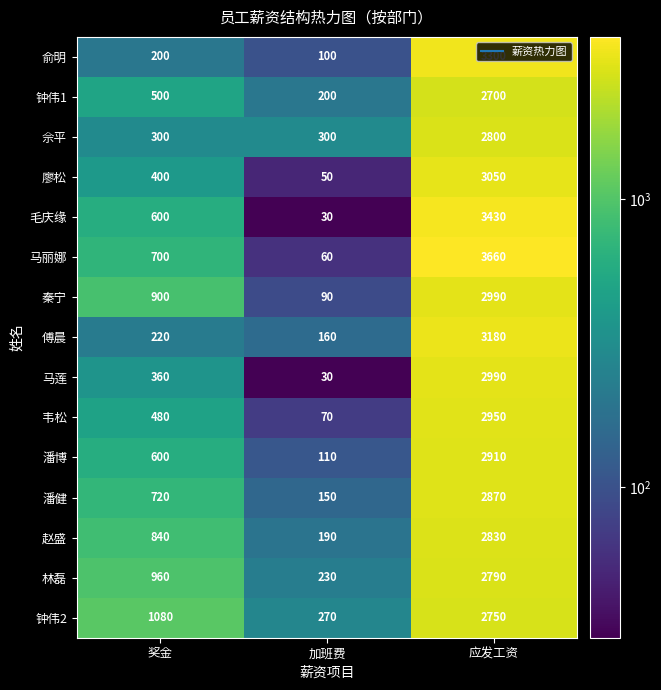

What is the spread (max minus min) of values at 加班费?

270